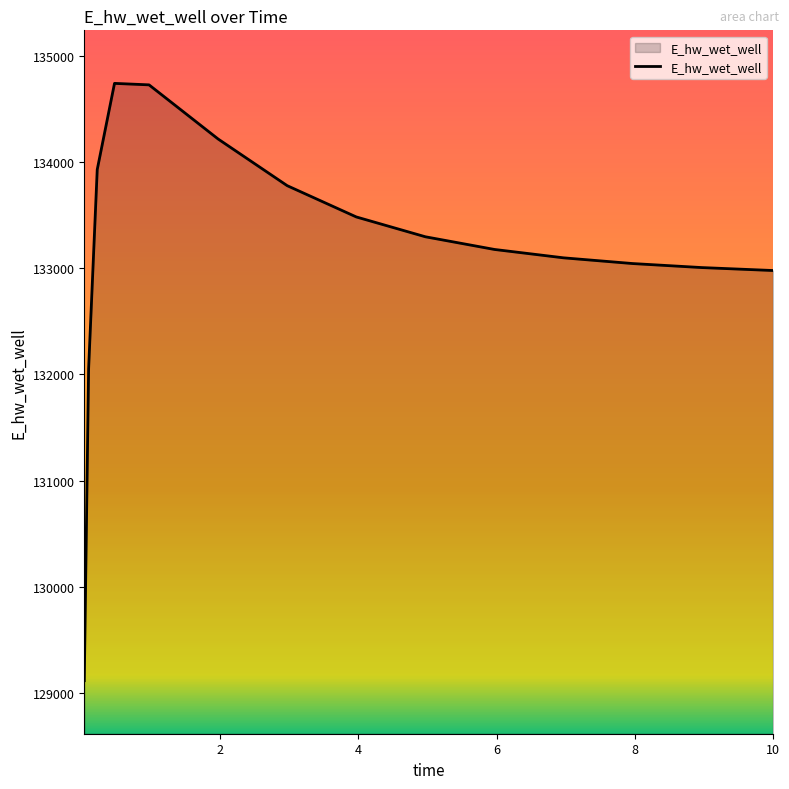

What is the smallest value displayed?

129113.6